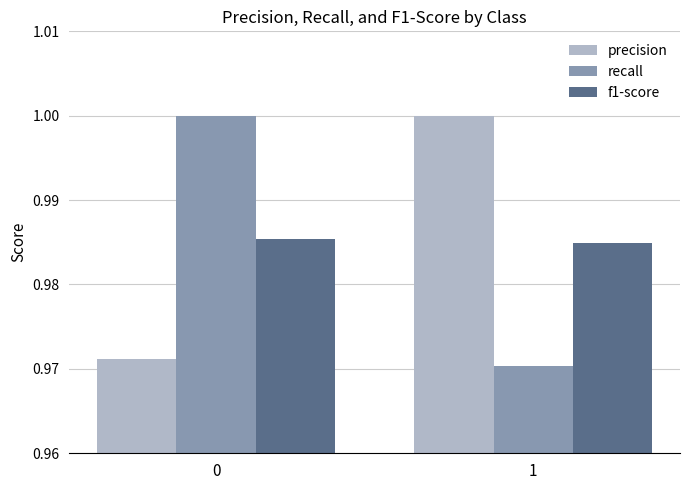

What are all the series names shown in the legend?

precision, recall, f1-score